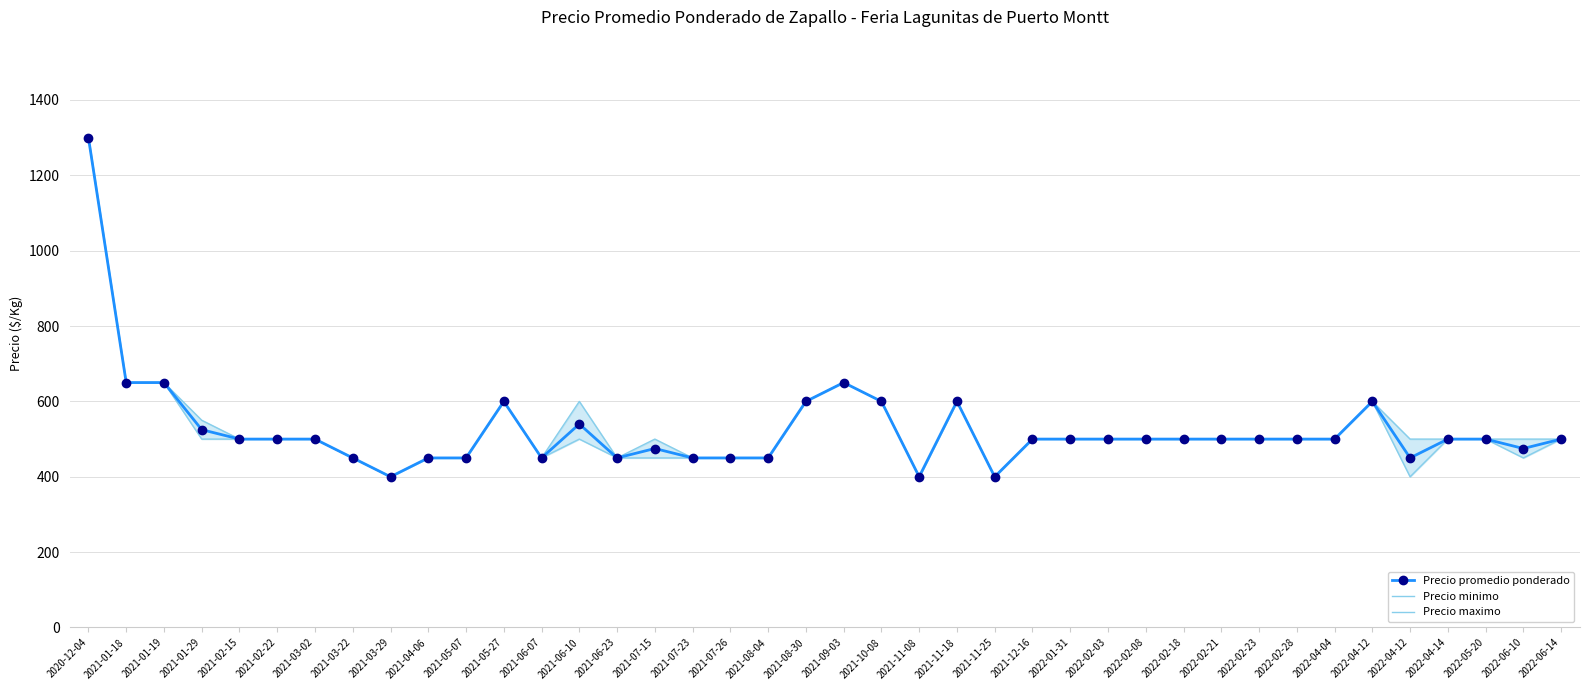

The Precio minimo series shows 638 at 2021-03-22. True or false?

False